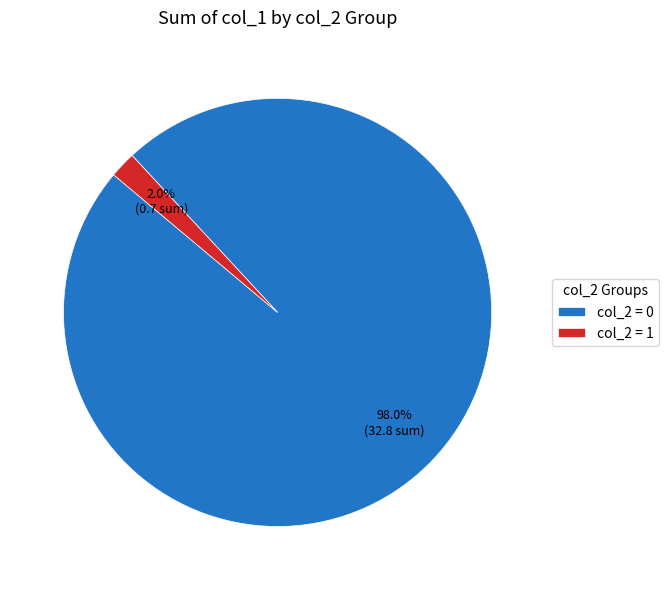

What percentage is NOT represented by col_2 = 1?

98.0%